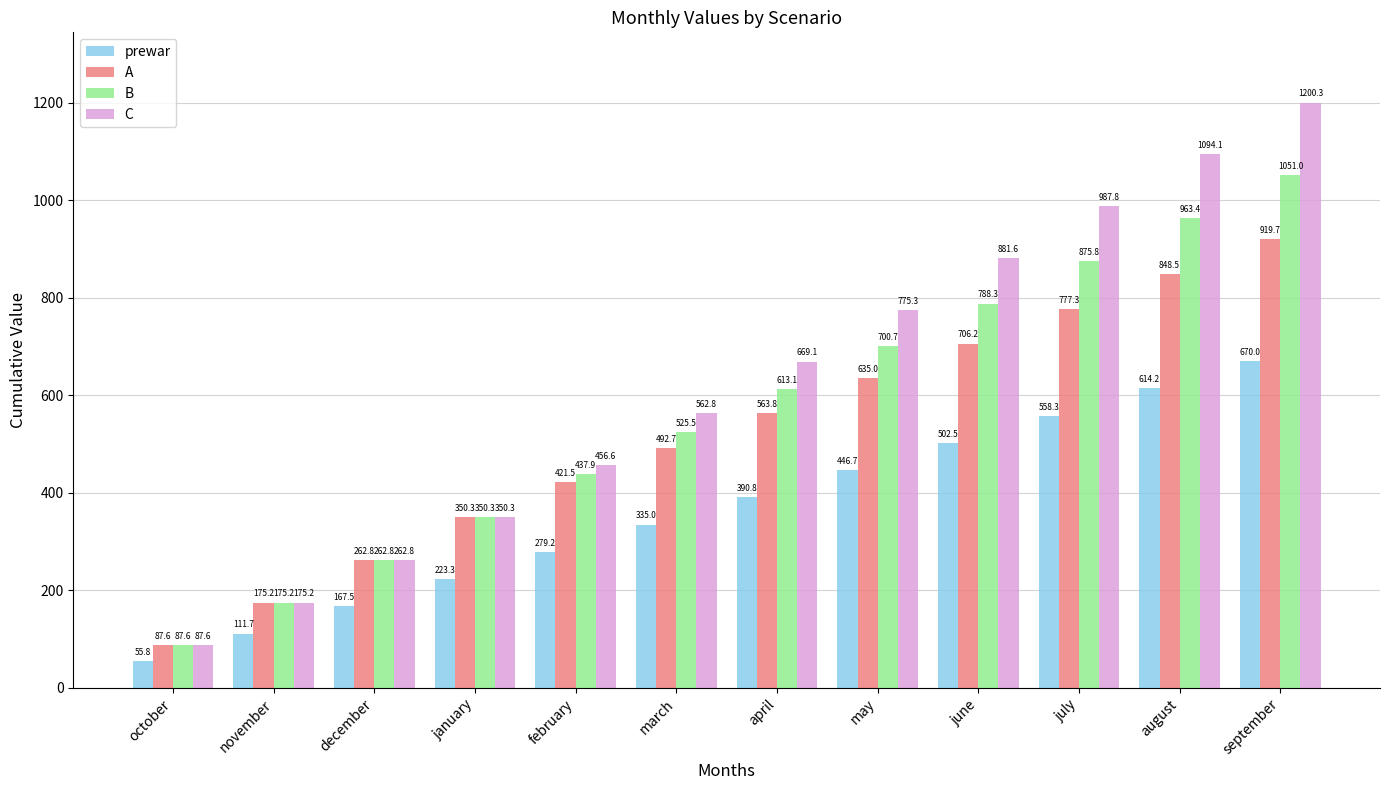

Rank the series at april from lowest to highest value.

prewar, A, B, C